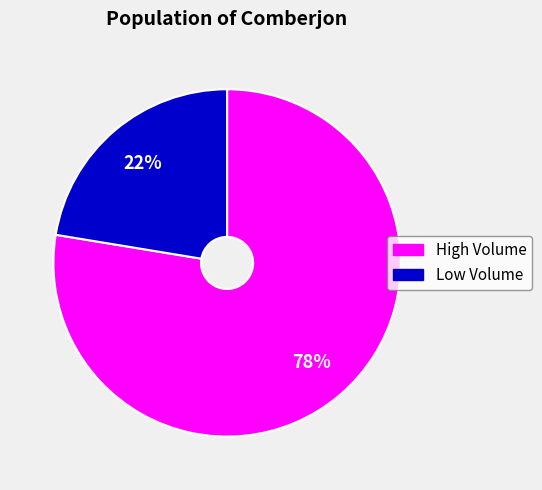

True or false: Low Volume accounts for 22% of the total.

True